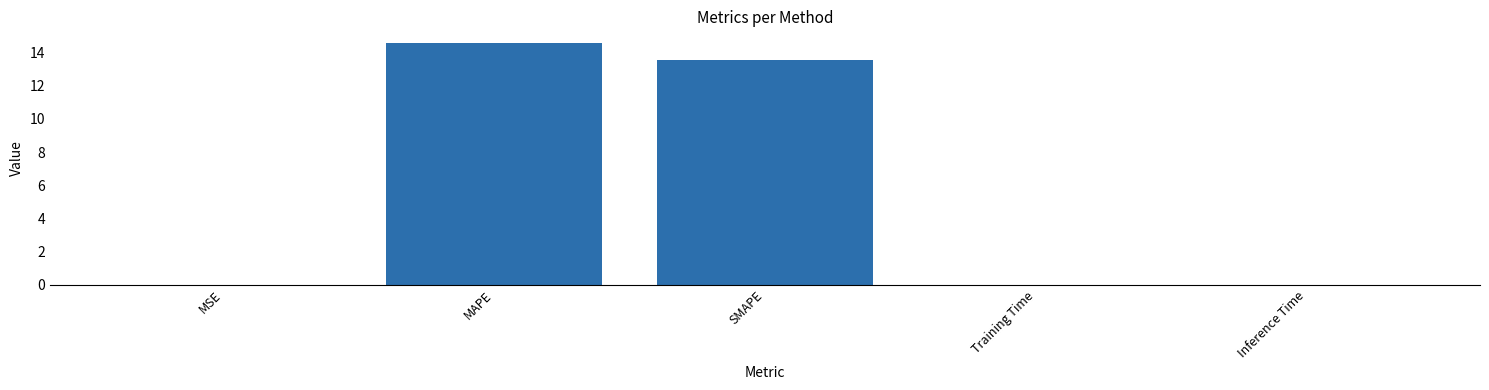

What is the approximate value at MAPE?

14.5